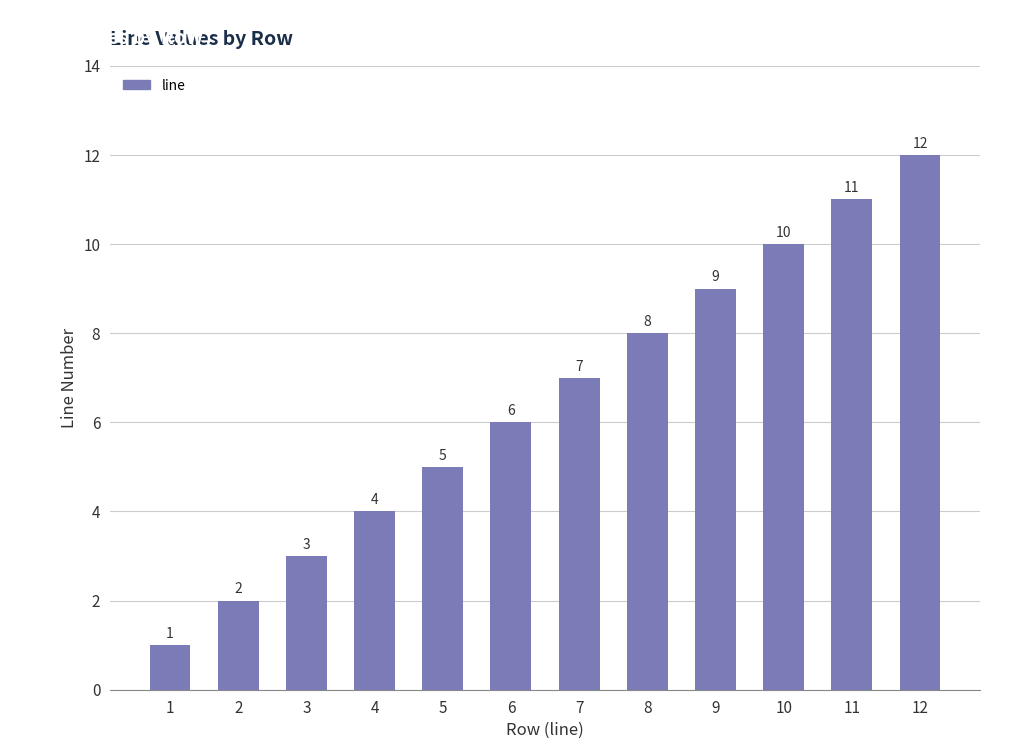

Which category has the highest value across all series?

12